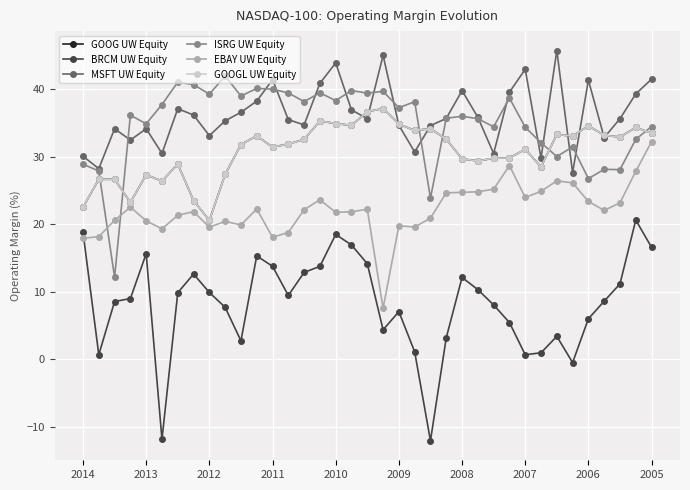

Does the chart have visible grid lines?

Yes